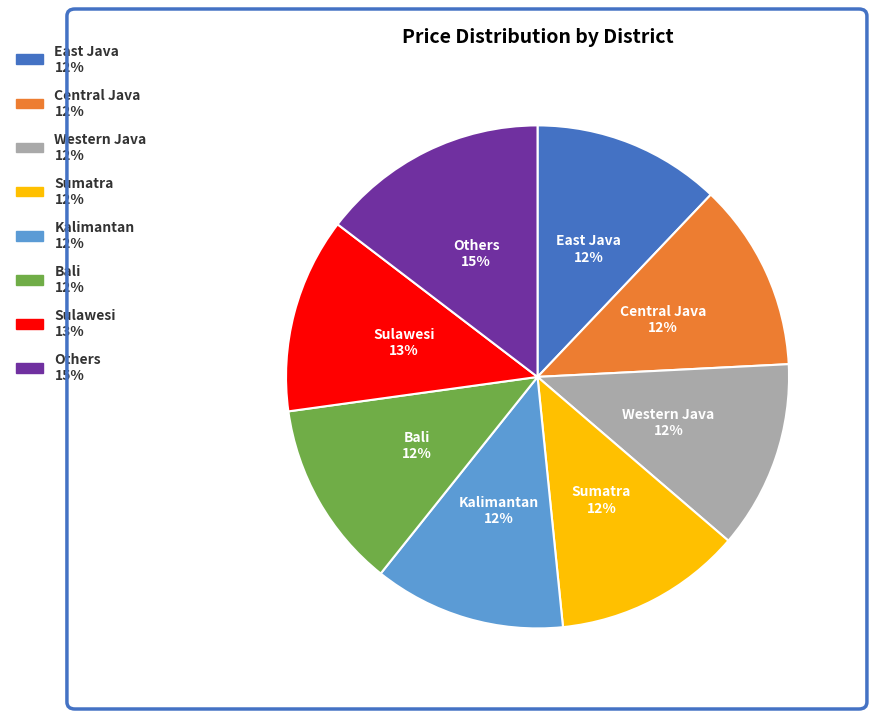

Which category has the biggest portion of the pie?

Others